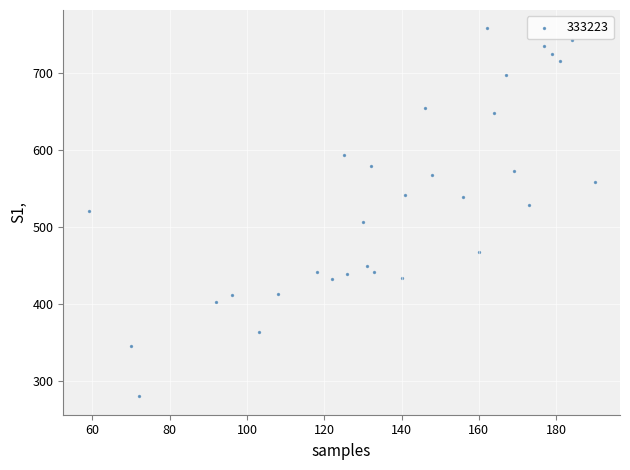

What is the range of Y values (max minus min)?

478